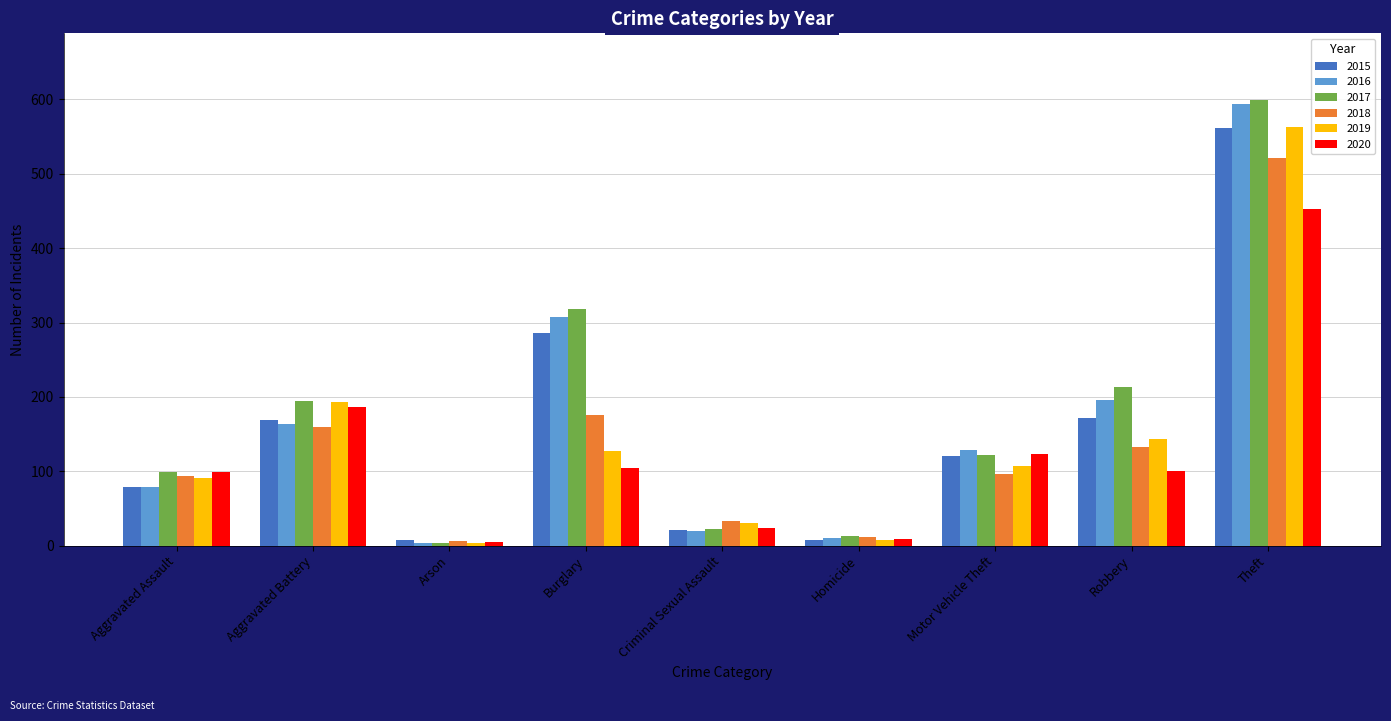

What is the difference between the 2019 values at Robbery and Aggravated Battery?

50